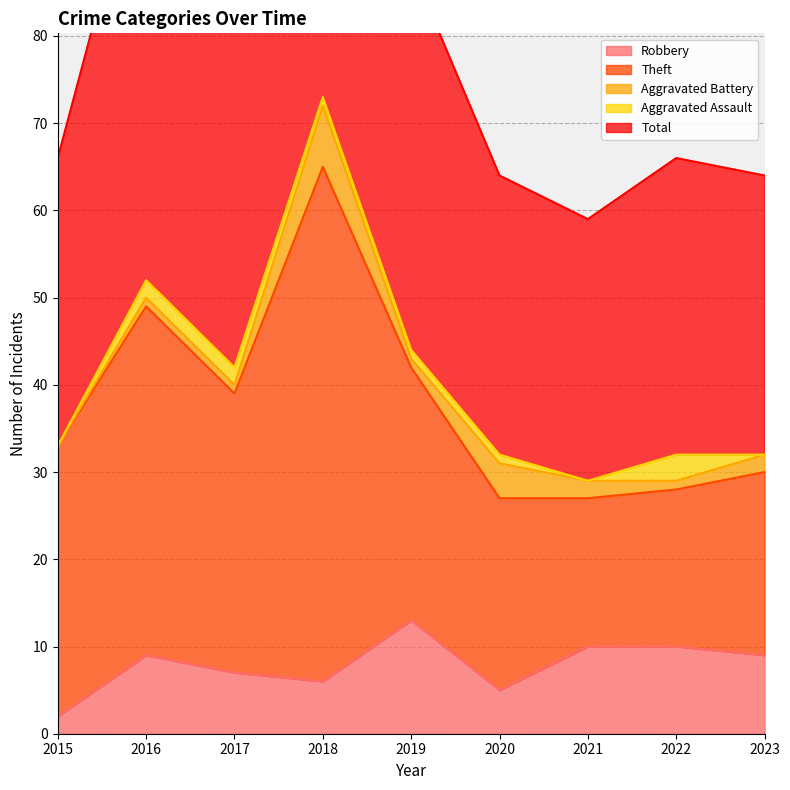

Reading right to left, transcribe all the data shown in this chart.

Robbery: 9	10	10	5	13	6	7	9	2
Theft: 21	18	17	22	29	59	32	40	31
Aggravated Battery: 2	1	2	4	1	7	1	1	0
Aggravated Assault: 0	3	0	1	1	1	2	2	0
Total: 32	34	30	32	44	73	42	52	33